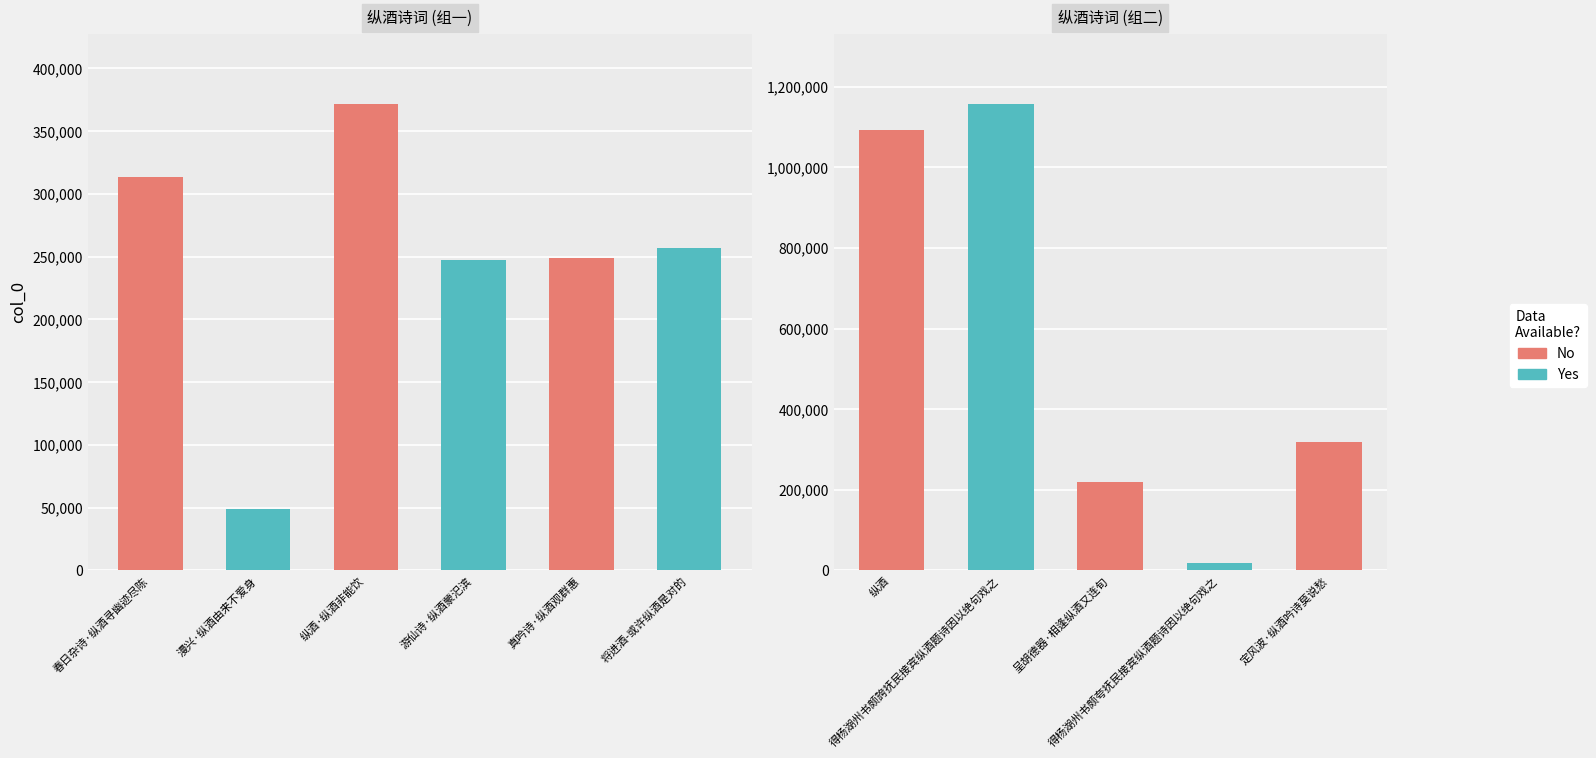

Which category has the highest value across all series?

得杨湖州书颇誇抚民接宾纵酒题诗因以绝句戏之